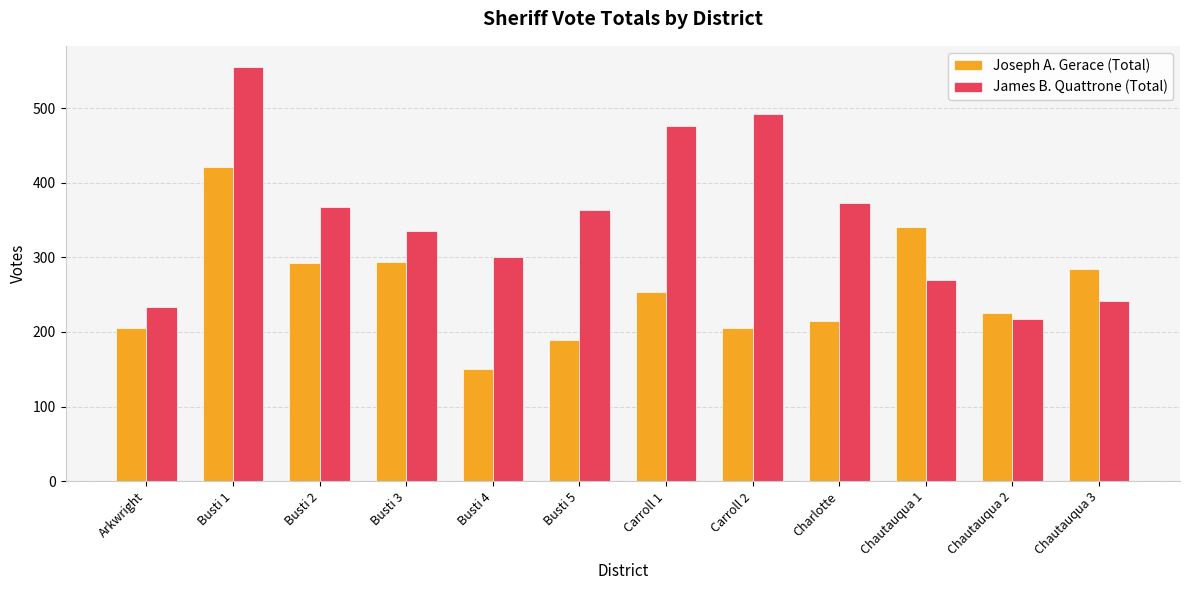

How many bars are there in total?

24